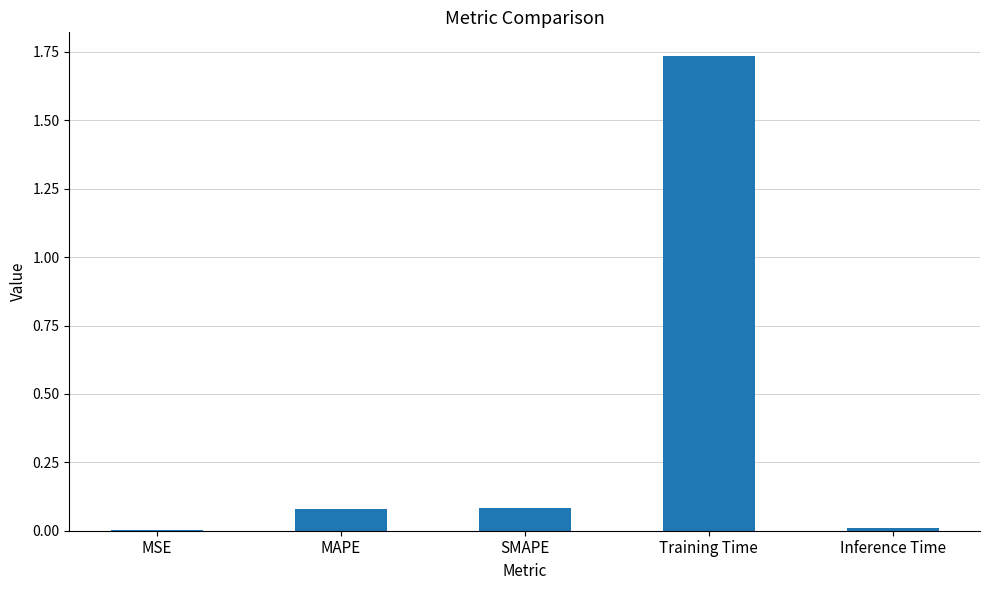

Is it true that the value at Training Time is 0.7?

False